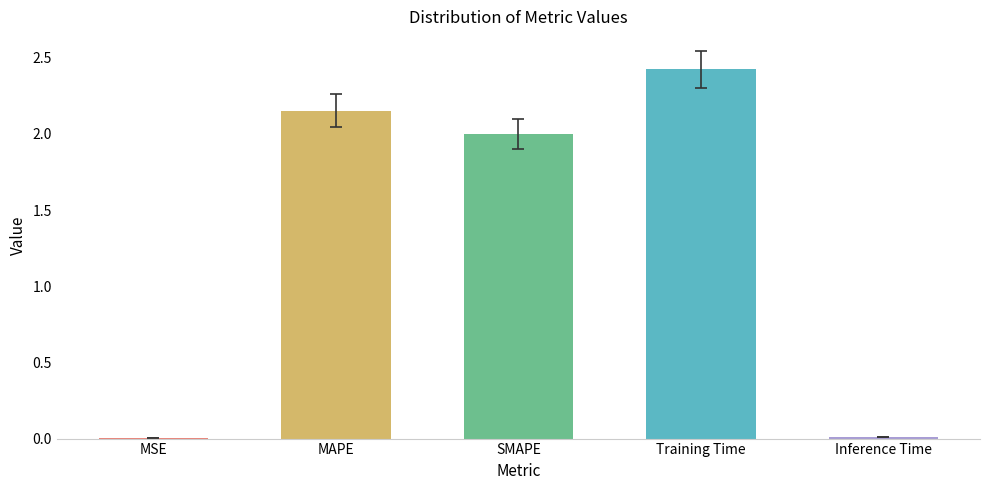

The chart shows a value of 4.3 at Training Time. True or false?

False